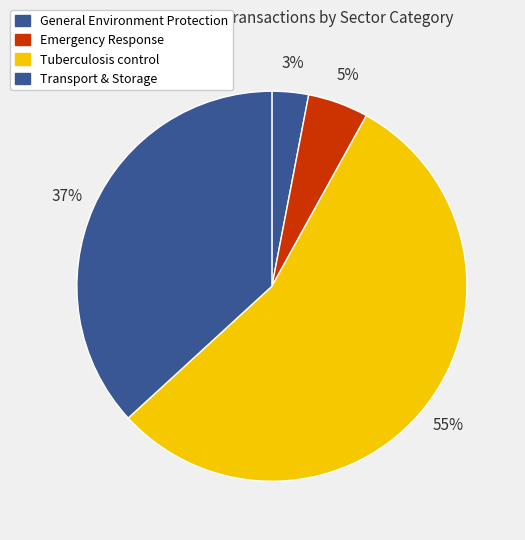

How many segments does this pie chart have?

4